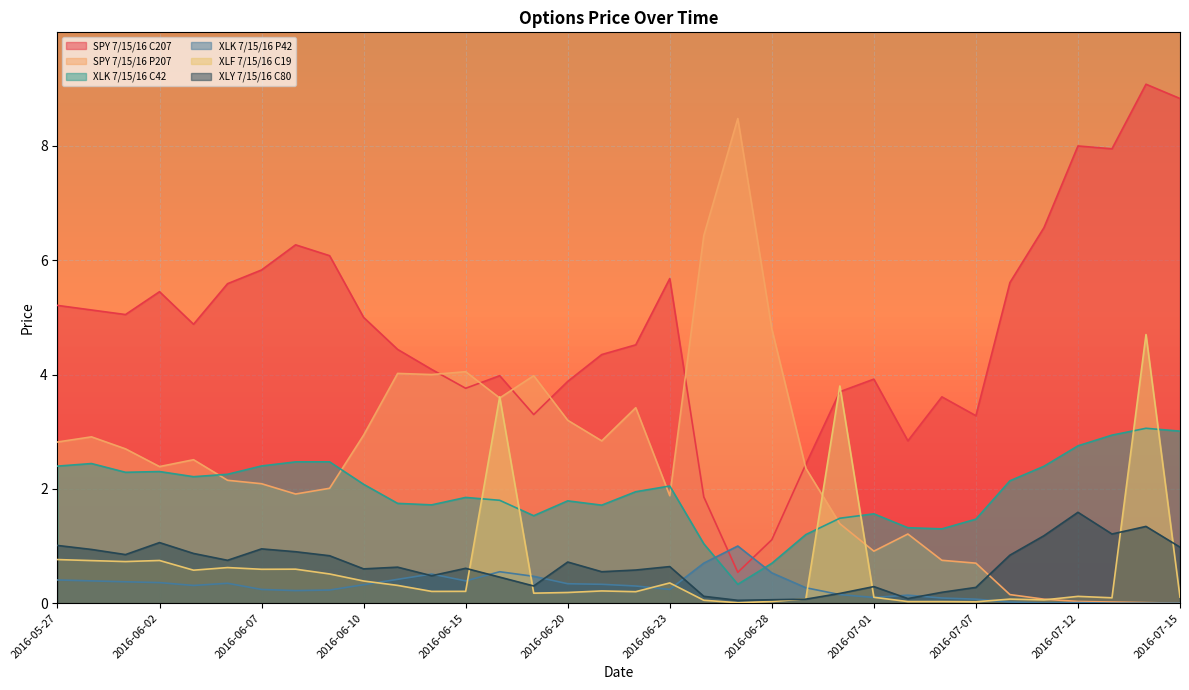

Which series ends up on top after the final intersection of XLF 7/15/16 C19 and SPY 7/15/16 C207?

SPY 7/15/16 C207